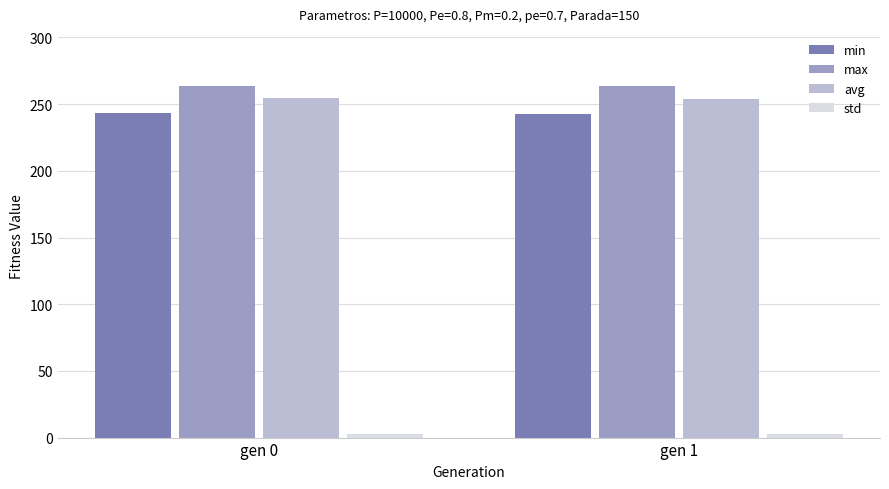

The value of max at gen 0 is 394.6. True or false?

False